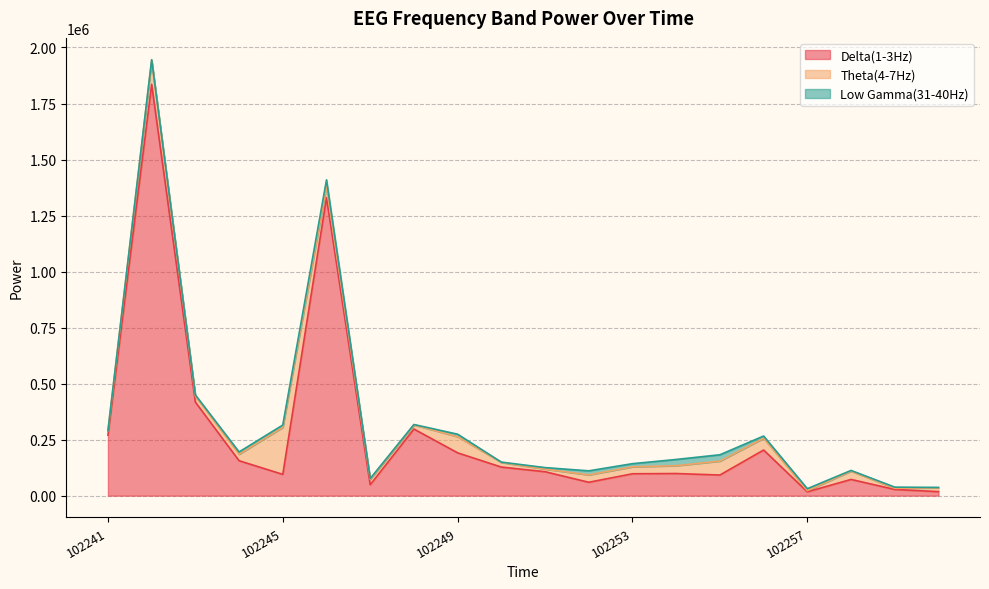

At which category does Theta(4-7Hz) reach its first local valley?

102243